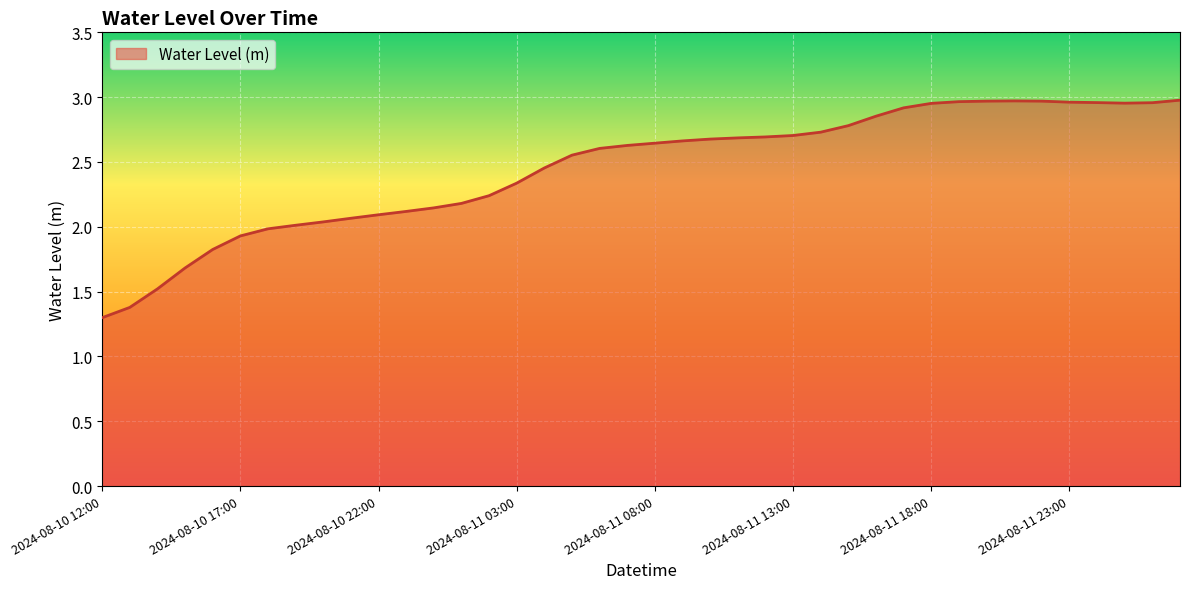

What is the minimum value shown in the chart?

1.3